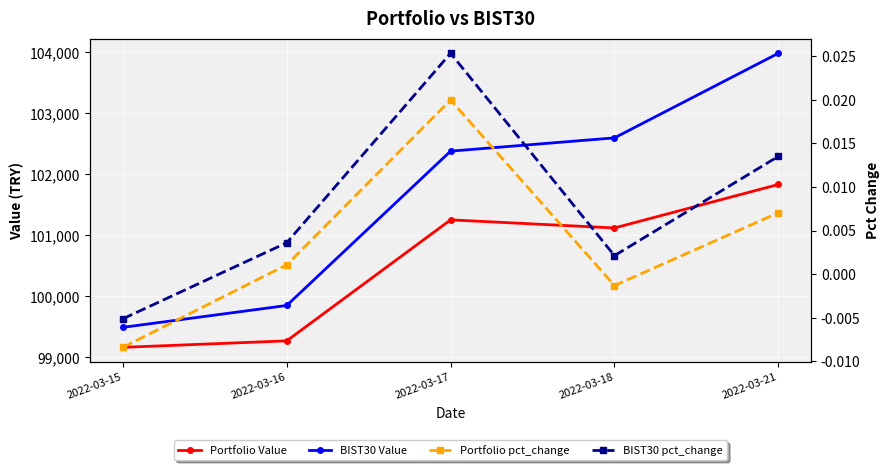

The Portfolio Value series shows 101117.7 at 2022-03-18. True or false?

True